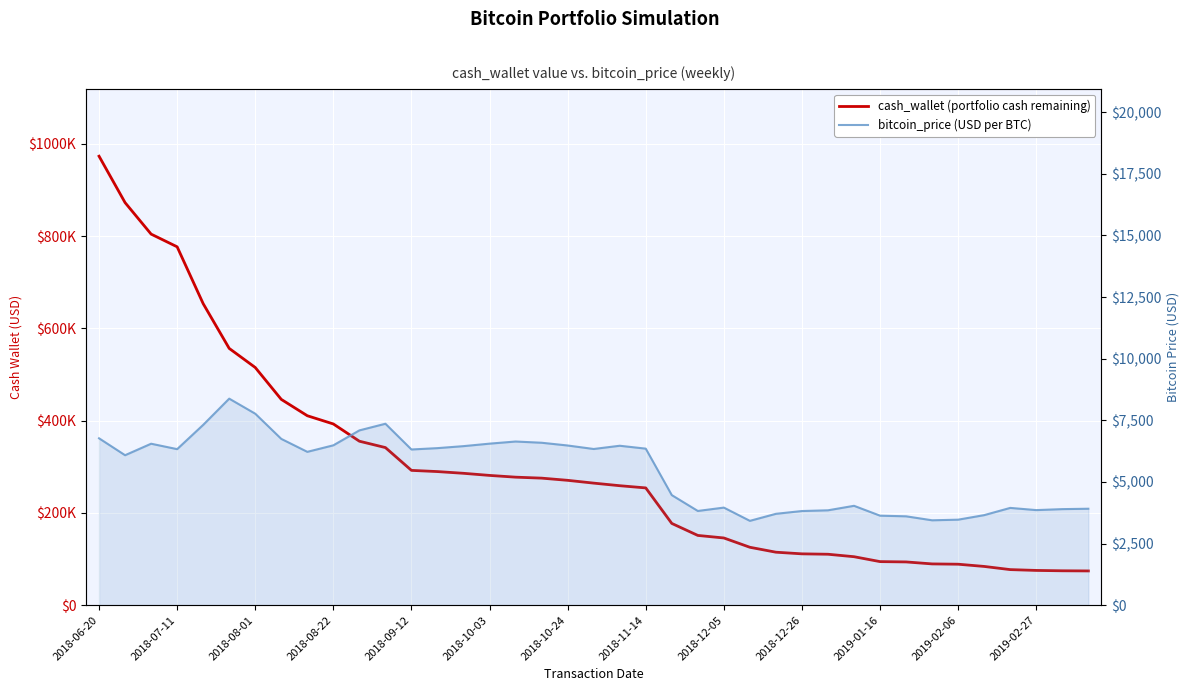

True or false: cash_wallet has more than 1 points higher than both neighbors.

False